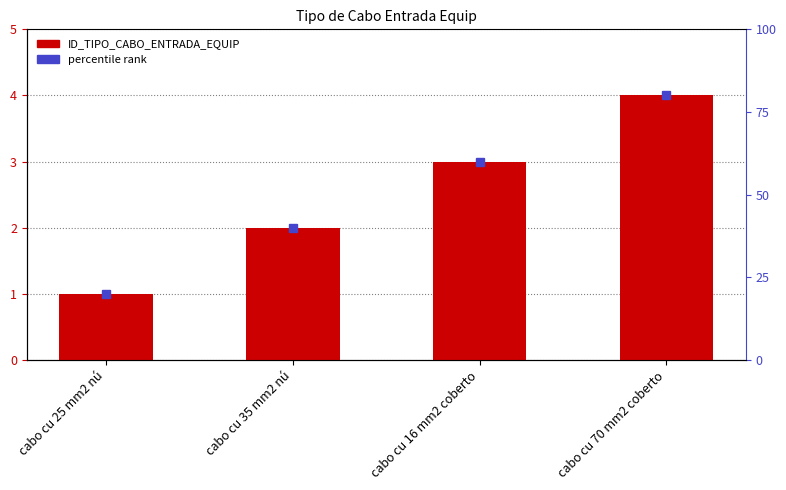

Which category has the highest value across all series?

cabo cu 70 mm2 coberto